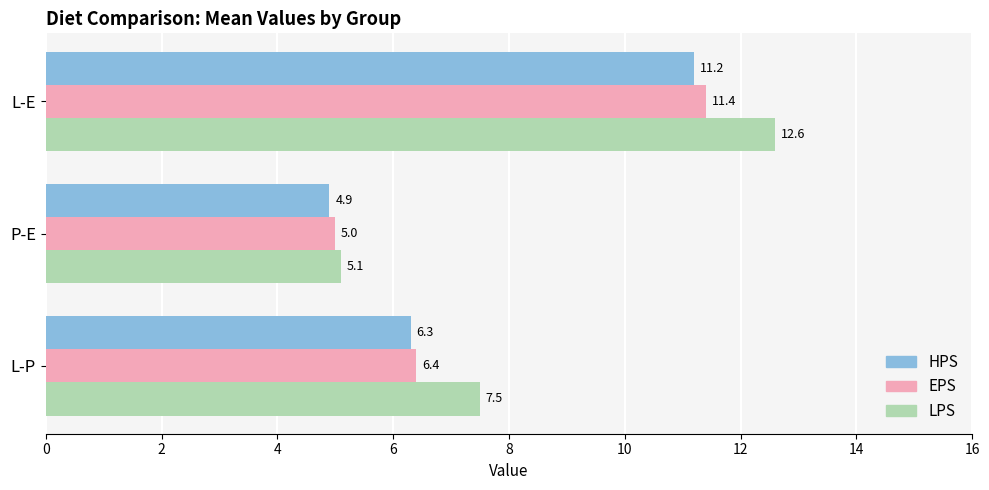

Is it true that EPS equals 7.1 at P-E?

False